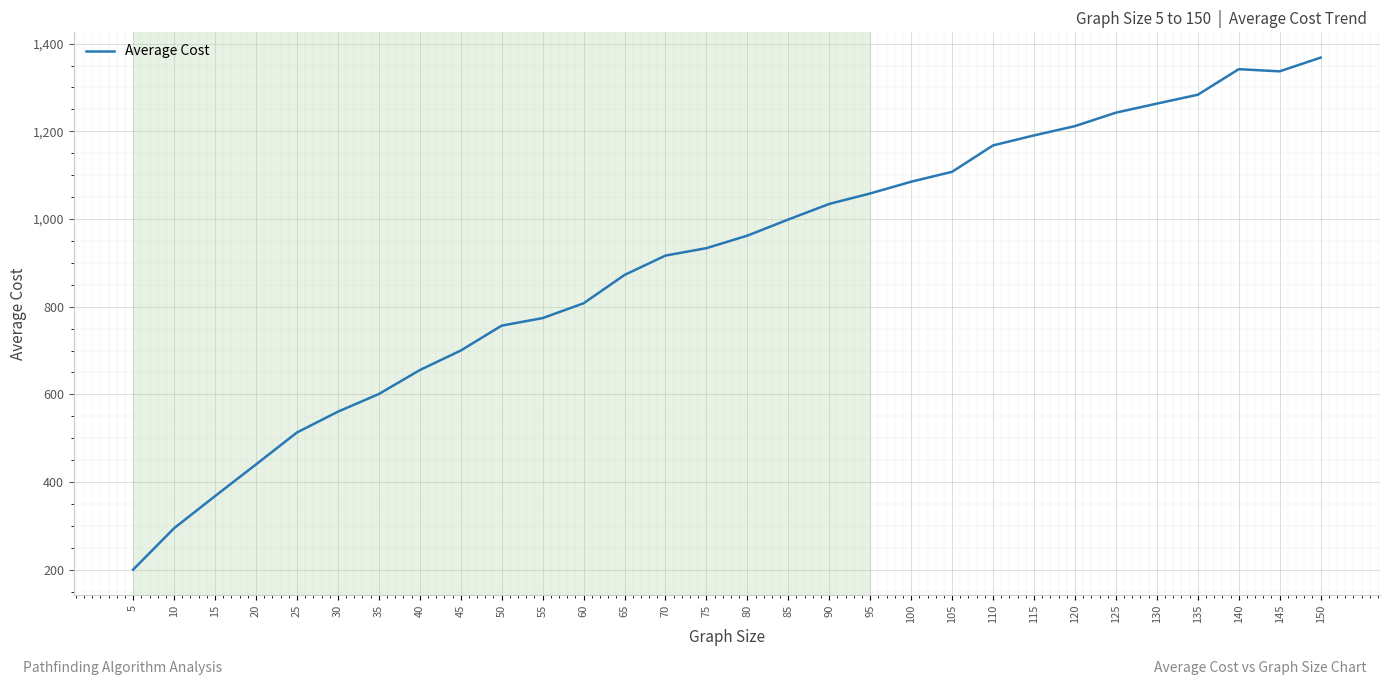

Where is the first local minimum?

145